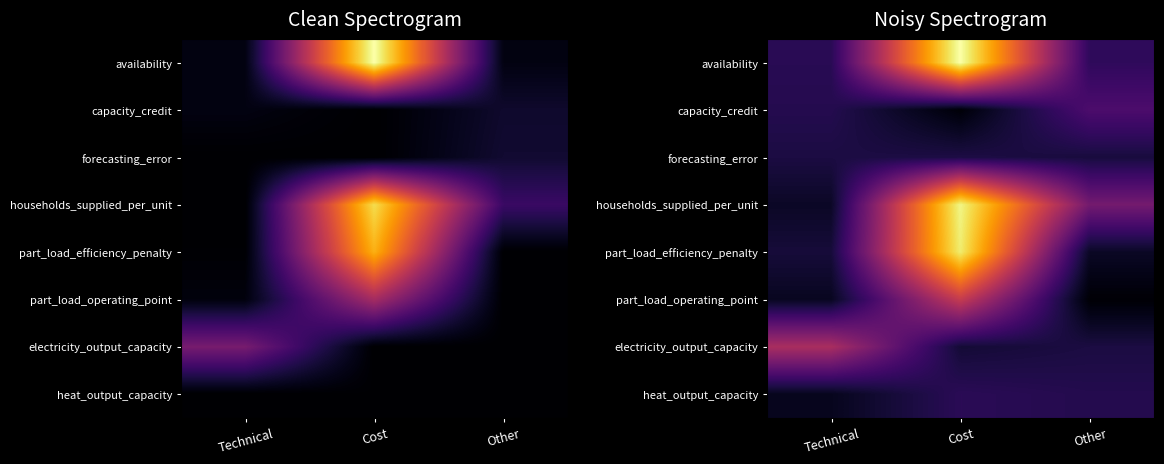

Is it true that part_load_operating_point equals 0.1 at Technical?

True